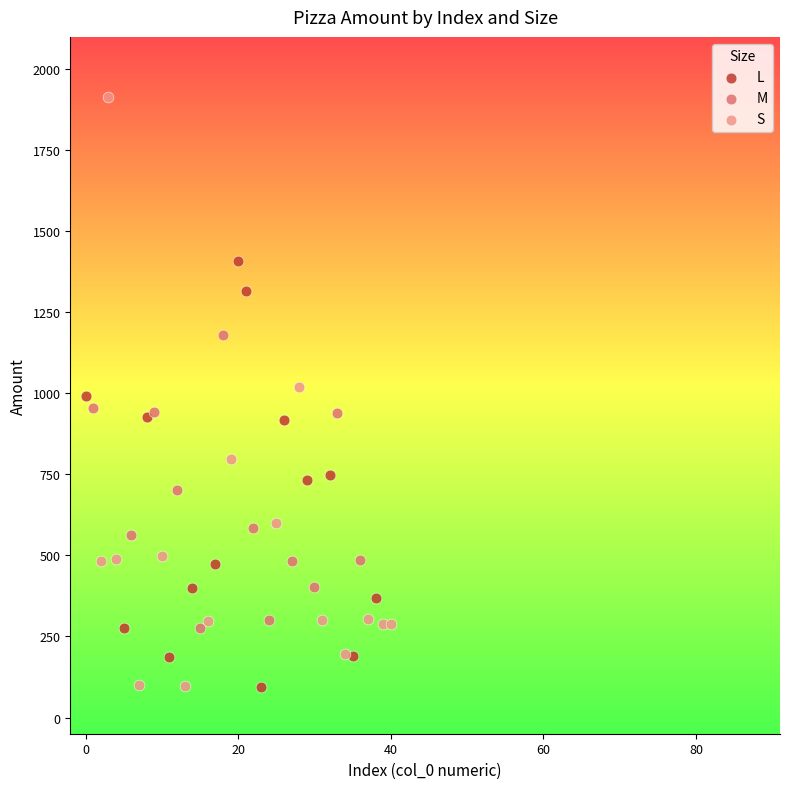

Which series has the widest spread of Y values?

S